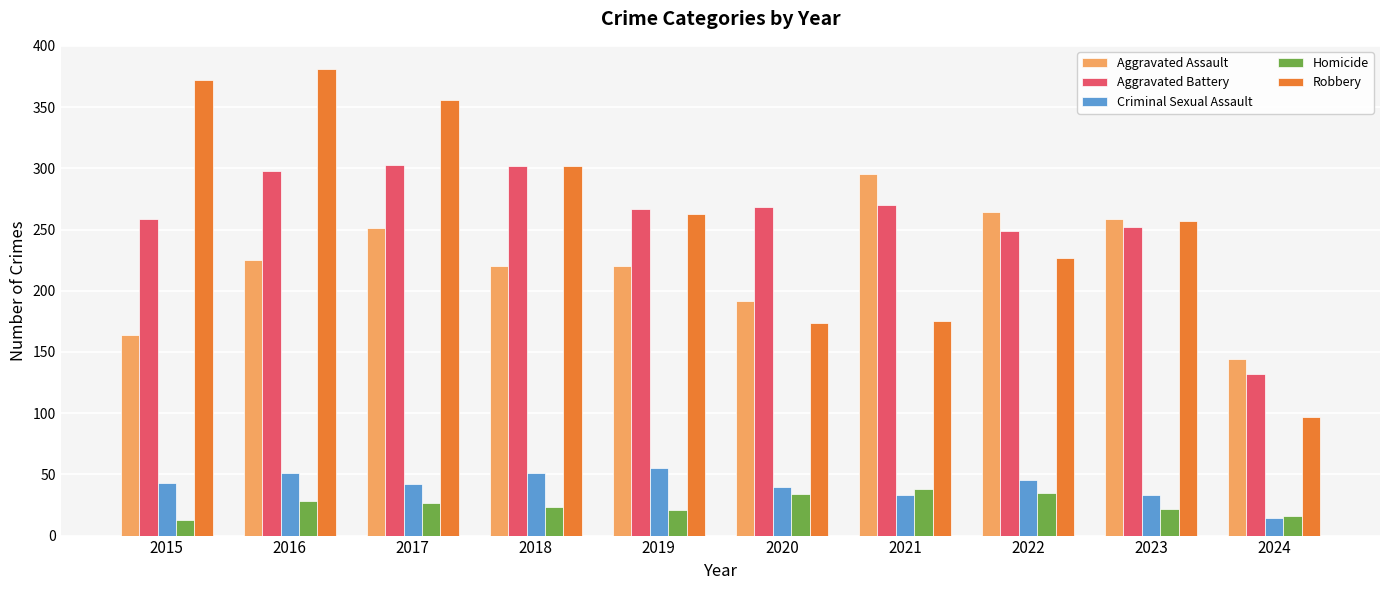

What is the difference between the highest and lowest values at 2021?

262